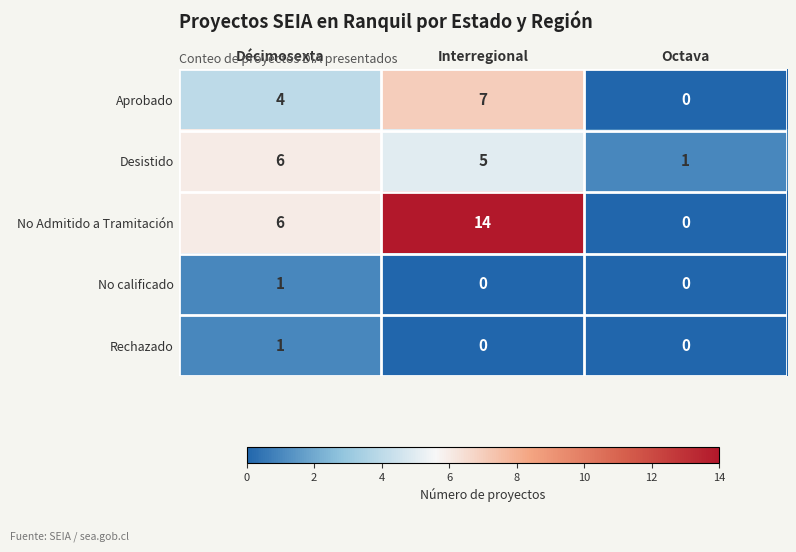

At which category is the sum across all series the highest?

Interregional